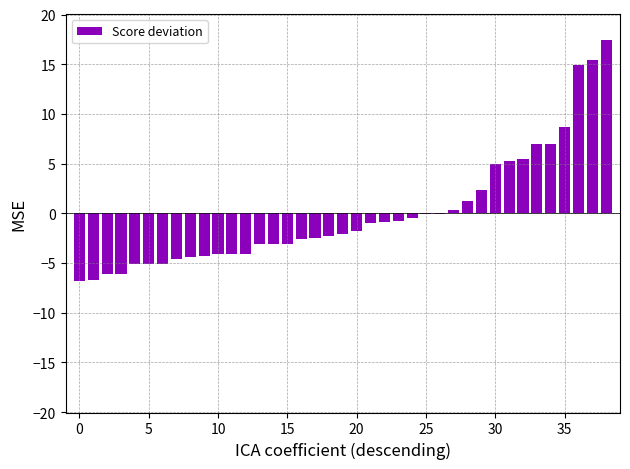

What is the maximum value shown in the chart?

17.4